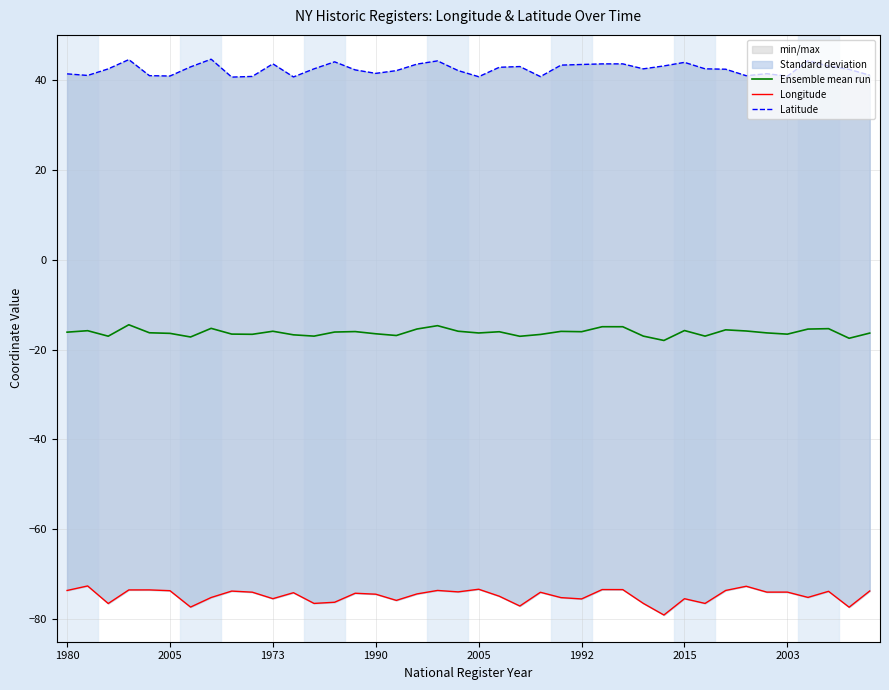

At 9, list the series in order from smallest to largest.

Longitude, Ensemble mean run, Latitude